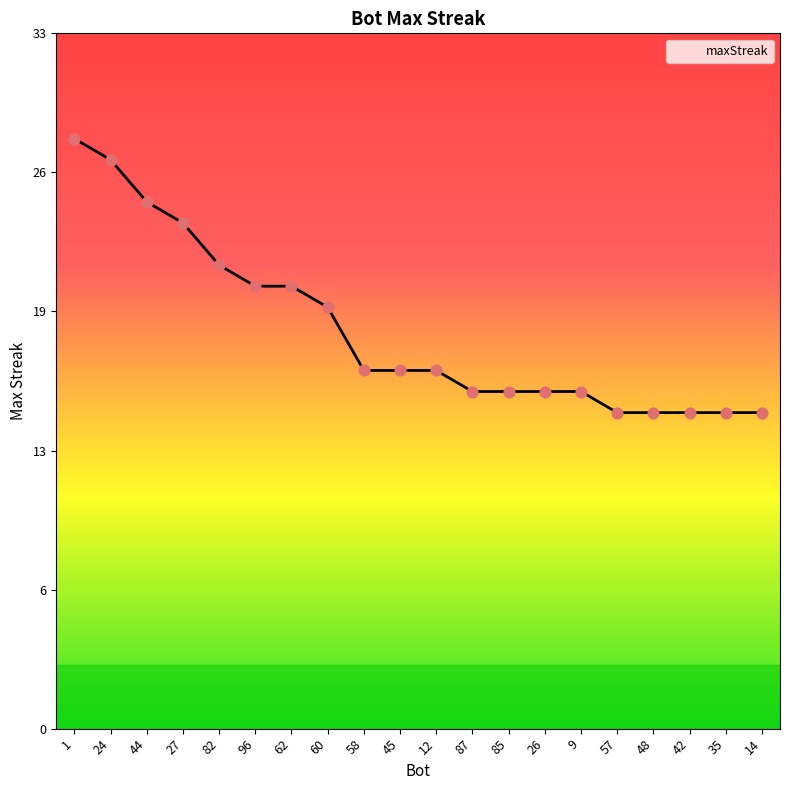

What is the change in value from 87 to 14?

-1